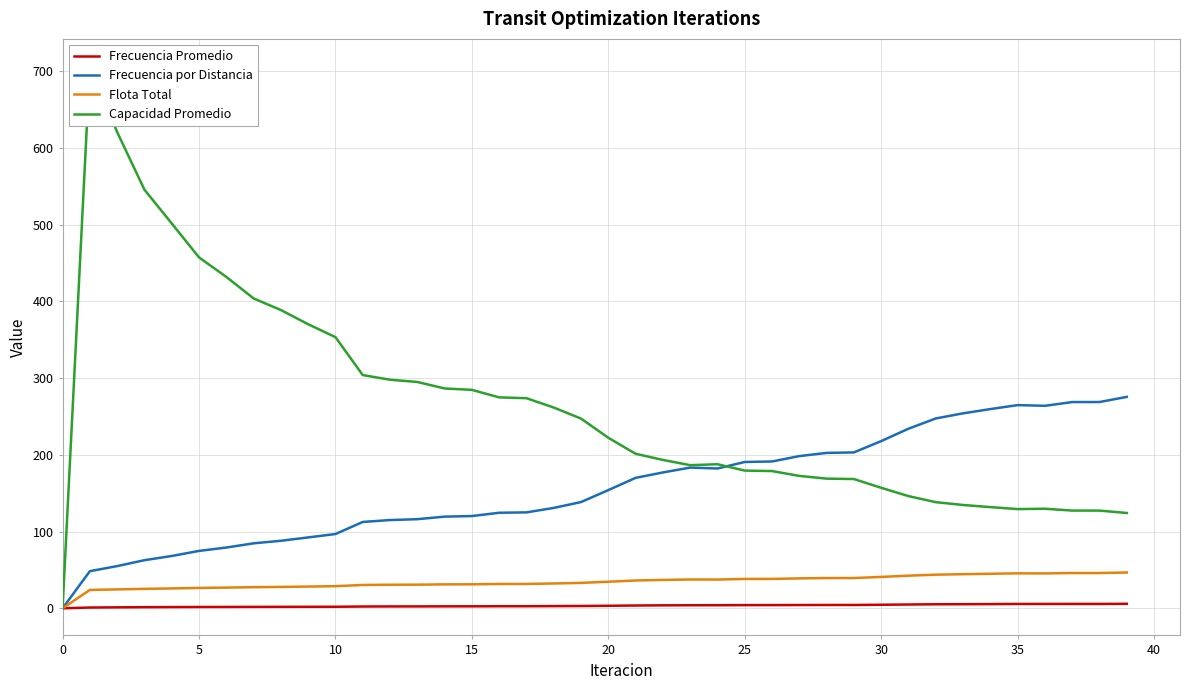

True or false: Capacidad Promedio and Frecuencia Promedio cross at least once.

False